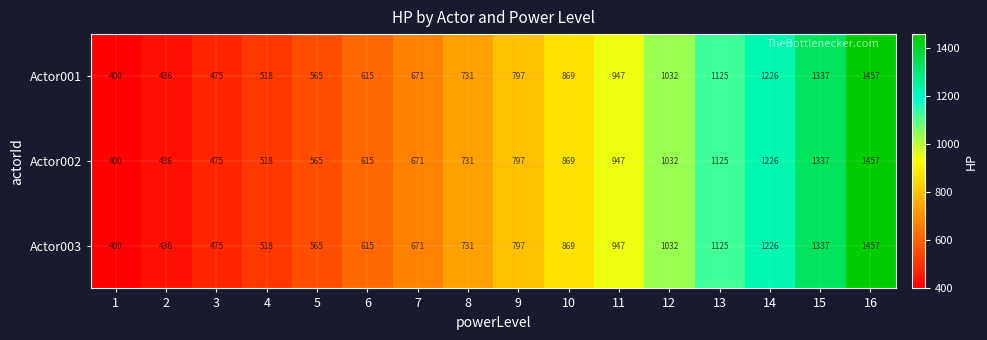

True or false: Actor001 has a value of 1226 at 14.

True